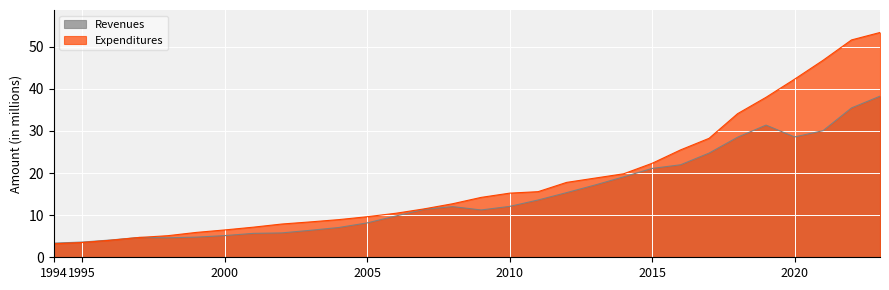

Reading left to right, extract all data points from this chart.

Revenues: 3.4	3.6	4.1	4.7	4.6	4.8	5.1	5.7	5.8	6.4	7.1	8.2	9.8	11.4	12.0	11.2	12.1	13.6	15.3	17.2	19.1	21.1	22.0	24.7	28.5	31.4	28.6	30.1	35.5	38.2
Expenditures: 3.2	3.5	4.0	4.7	5.1	5.9	6.5	7.1	7.9	8.4	8.9	9.6	10.4	11.5	12.7	14.2	15.2	15.6	17.8	18.8	19.8	22.3	25.5	28.2	34.1	38.0	42.3	46.8	51.6	53.4